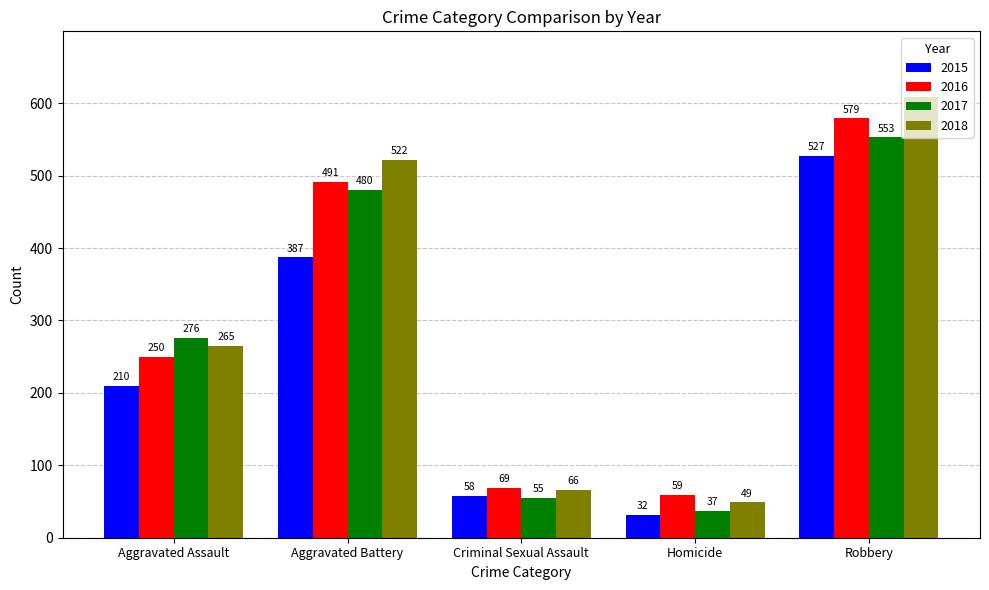

Rank the series at Aggravated Battery from highest to lowest value.

2018, 2016, 2017, 2015